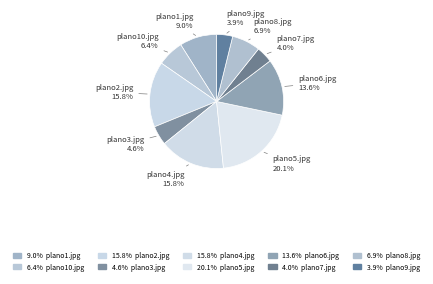

Which slice is the largest?

plano5.jpg